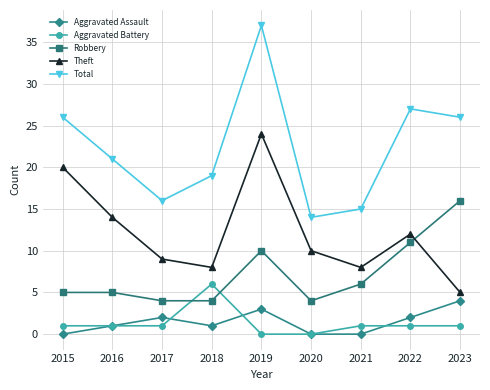

List the series in order of their peak value, highest first.

Total, Theft, Robbery, Aggravated Battery, Aggravated Assault